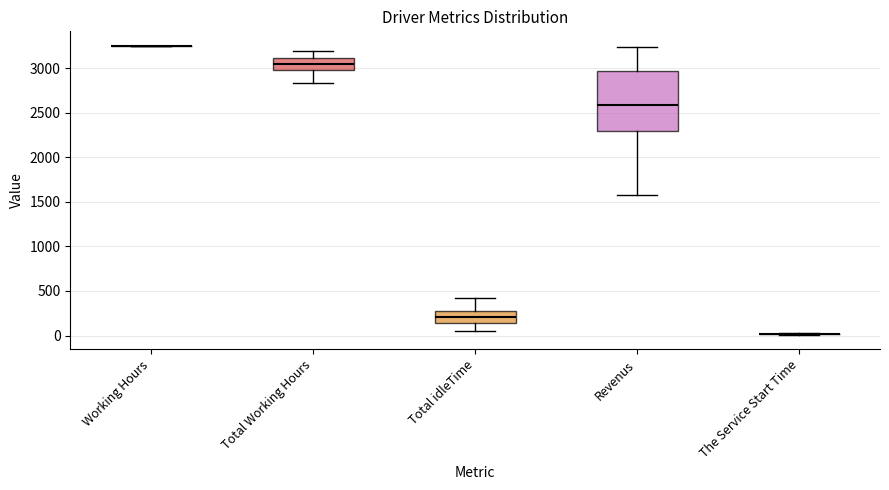

Reading left to right, read every box against the y-axis: the position of its median line, the range the box covers, and the ends of its whiskers. The values are not printed on the chart, so give them approximately, as read against the axis.

Working Hours: box collapsed to a line at 3250, whiskers 3250 to 3250
Total Working Hours: median 3050, box 3000 to 3100, whiskers 2850 to 3200
Total idleTime: median 200, box 150 to 250, whiskers 50 to 400
Revenus: median 2600, box 2300 to 2950, whiskers 1600 to 3250
The Service Start Time: box collapsed to a line at 0, whiskers 0 to 50